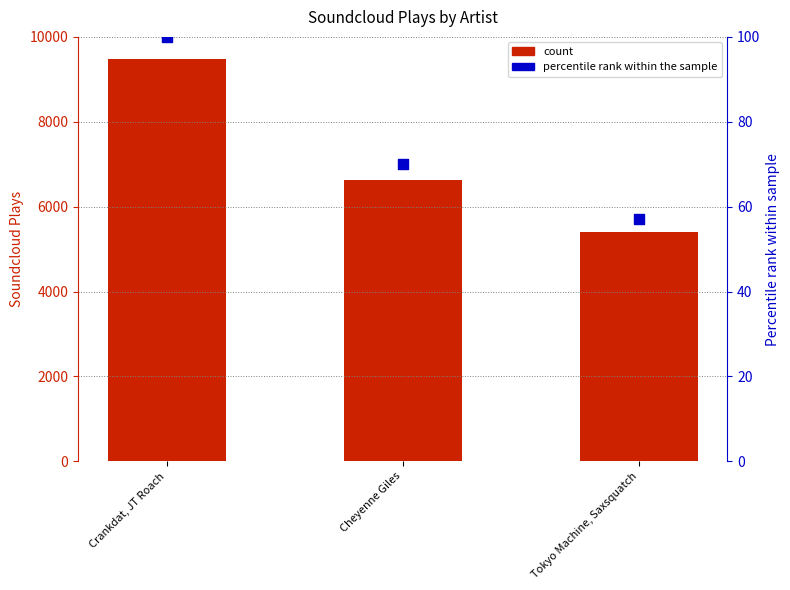

Which series contains the highest Y value?

count